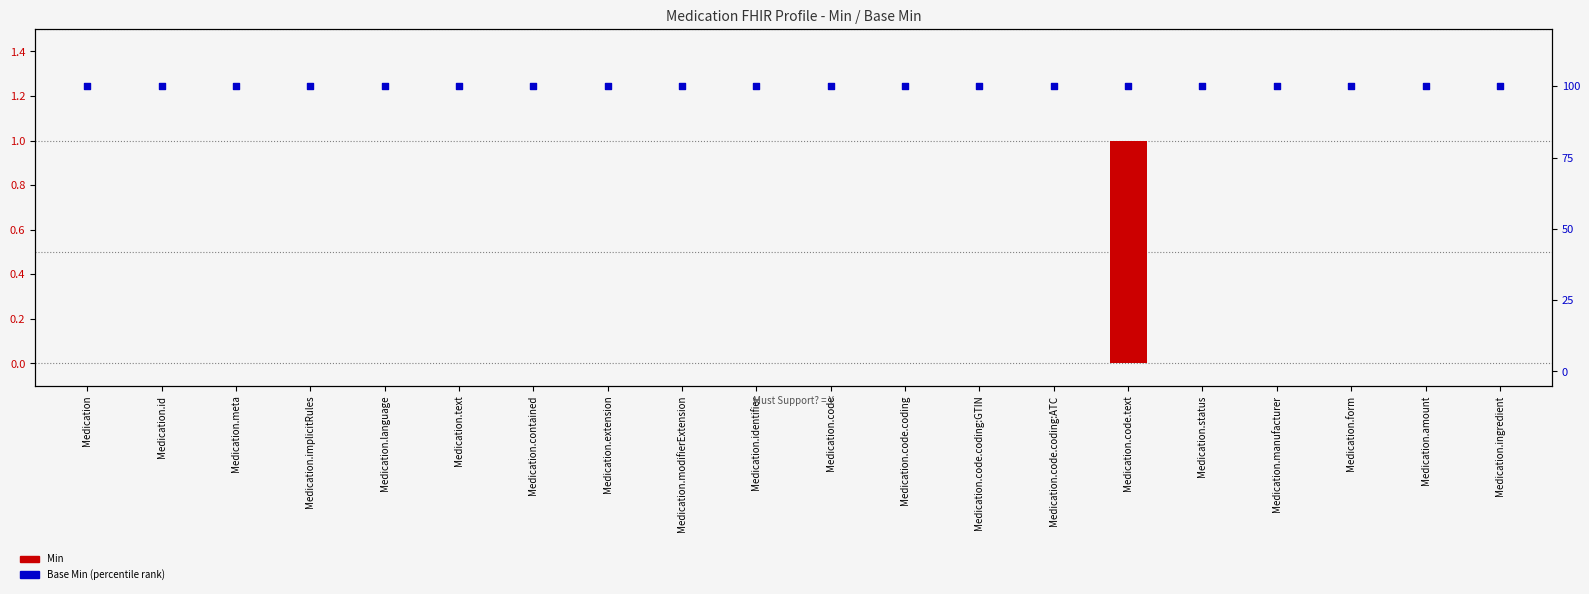

Which series reaches the minimum Y coordinate?

Min